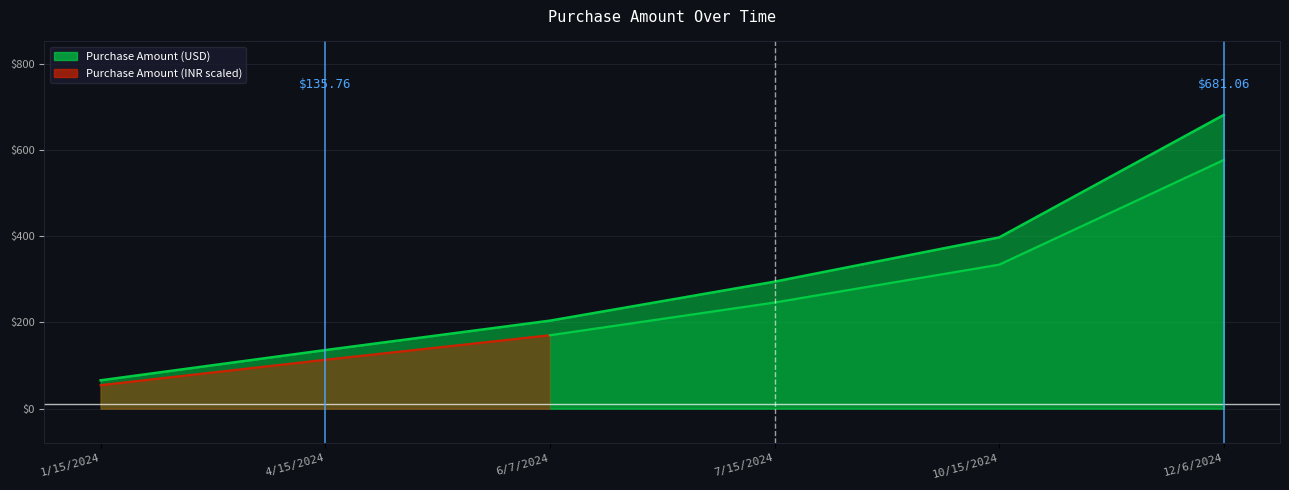

What is the label of the 6th point from the right?

1/15/2024